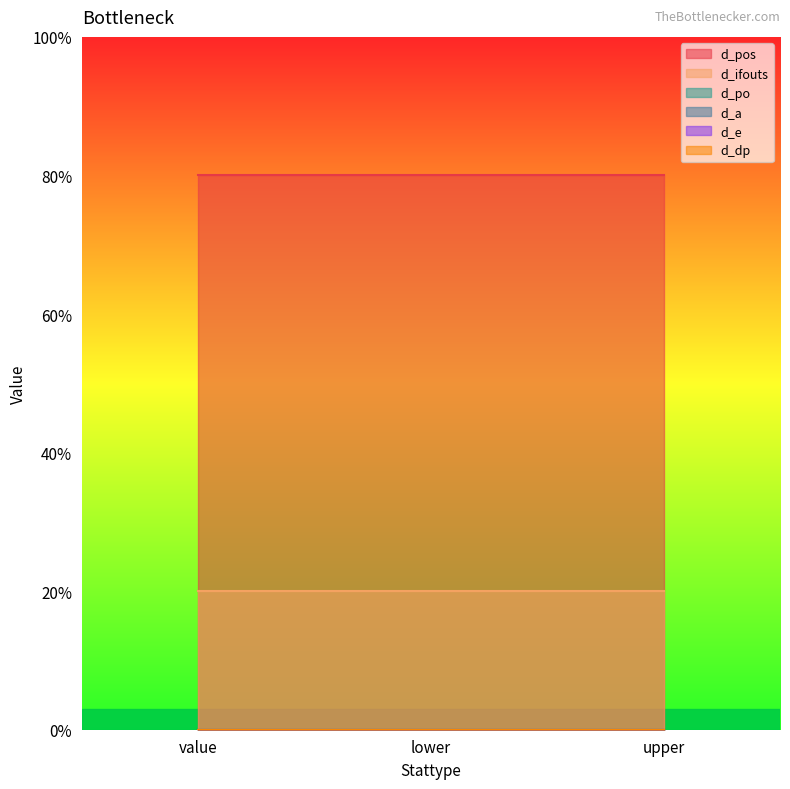

How many lines are shown in the chart?

6